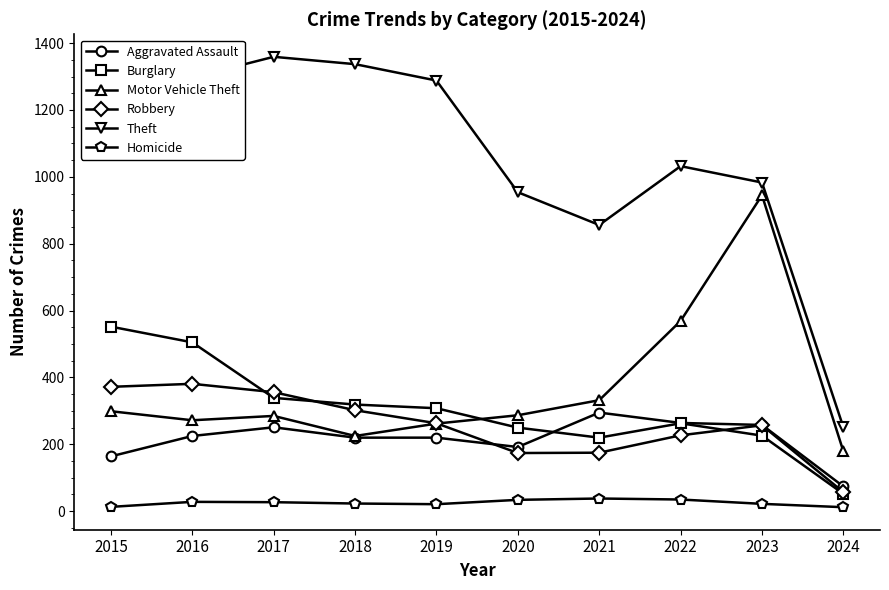

Rank the series by their maximum value, from highest to lowest.

Theft, Motor Vehicle Theft, Burglary, Robbery, Aggravated Assault, Homicide